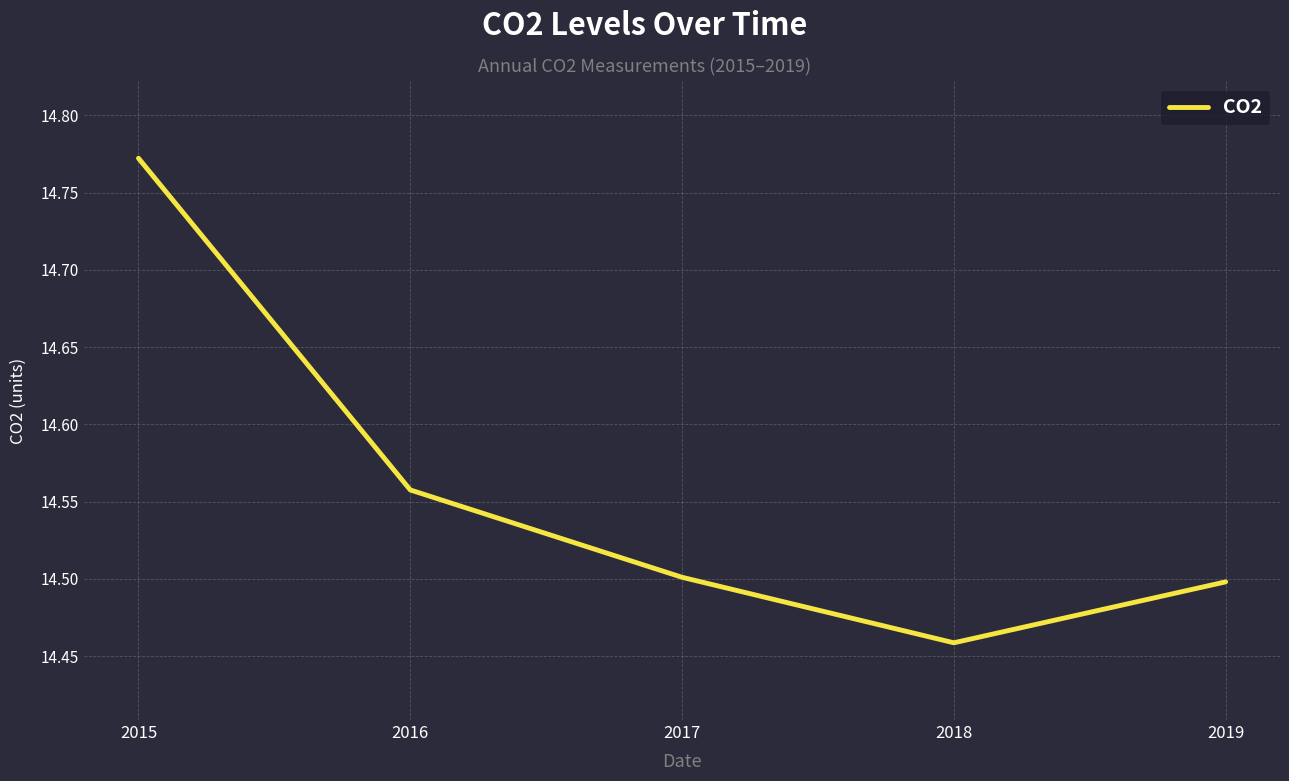

Where is the first local minimum?

2018